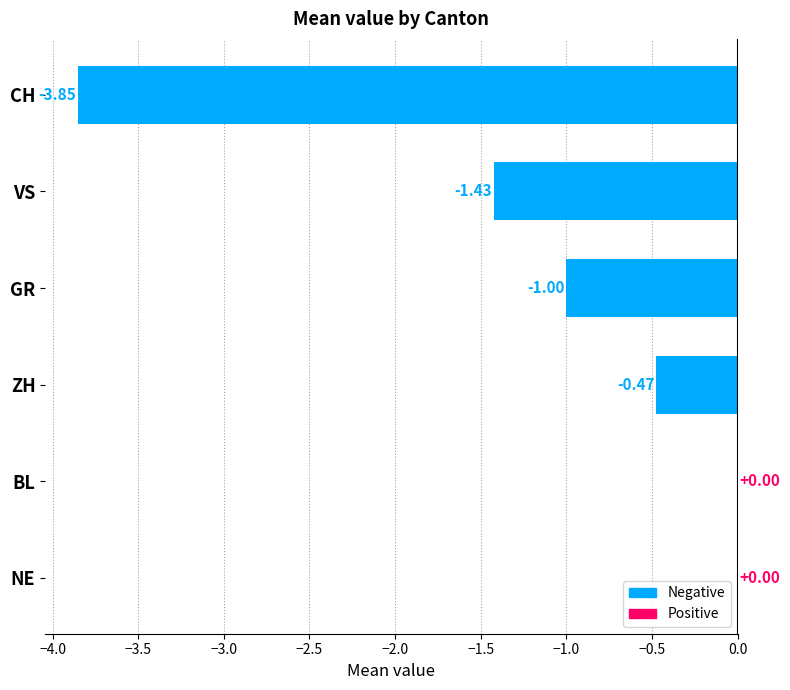

What is the change in value from ZH to BL?

+0.5